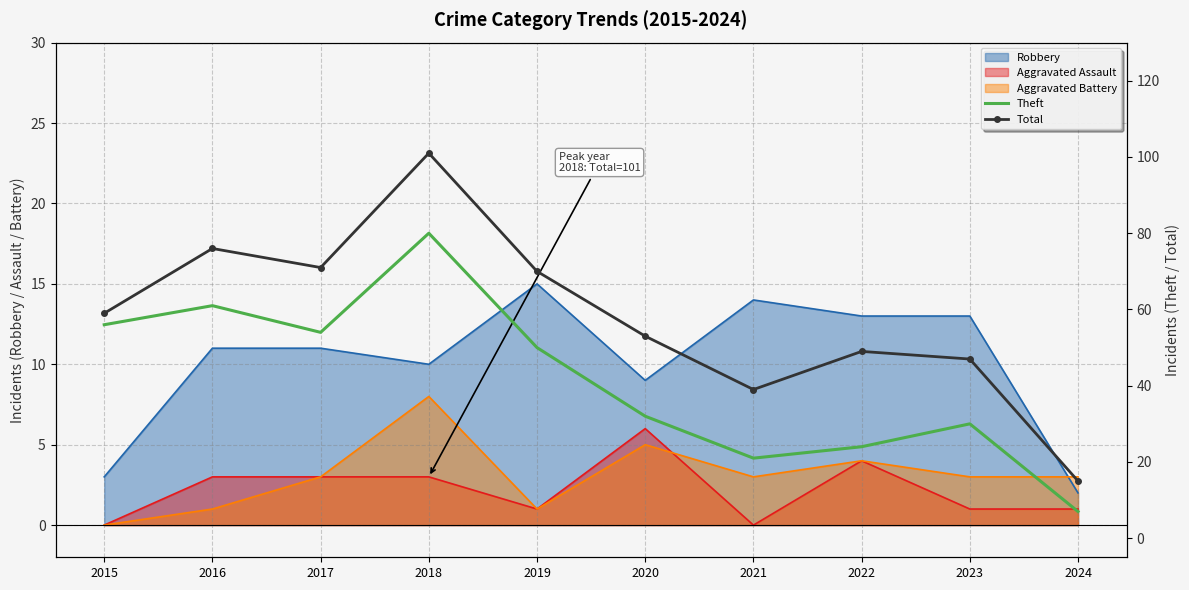

Where is Theft nearest to the value 43?

2019